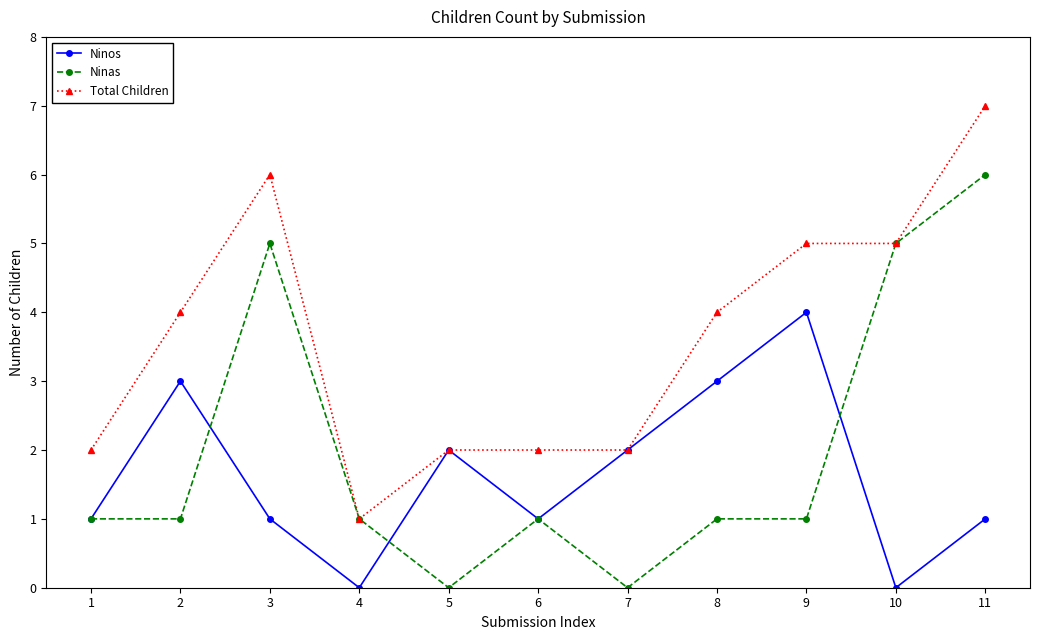

How many series are shown in this chart?

3